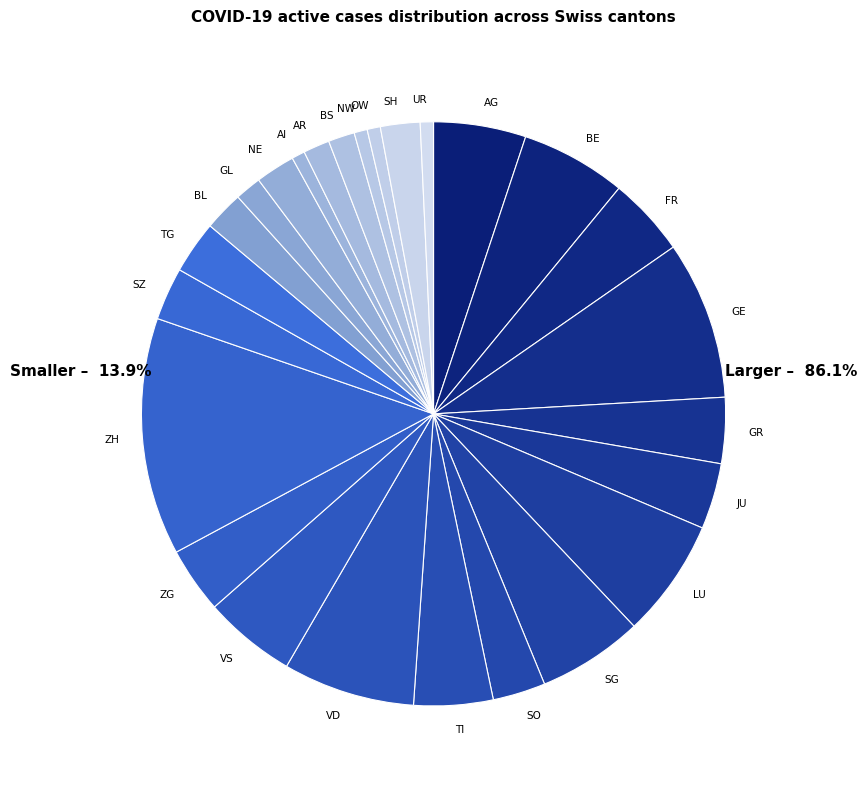

Does GL represent more than half of the total?

No